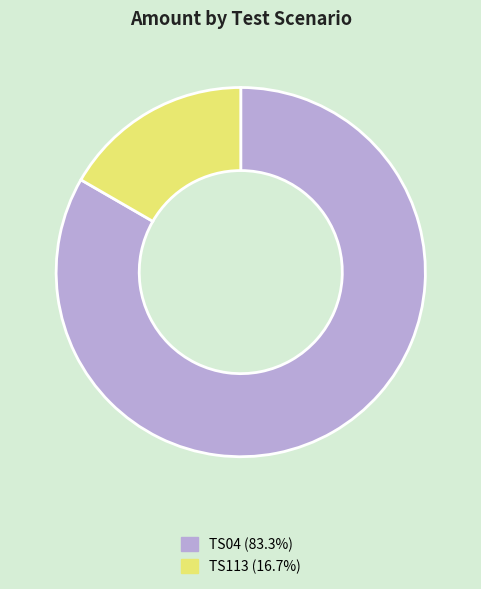

Approximately how many times larger is the value at TS113 compared to TS04?

0.2